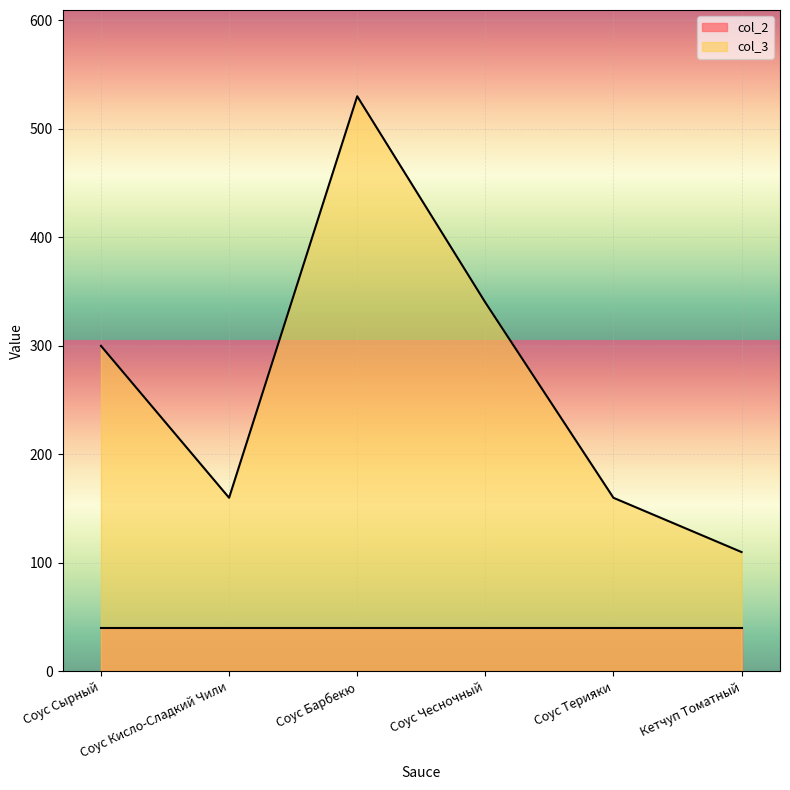

Which category has the lowest value across all series?

Кетчуп Томатный